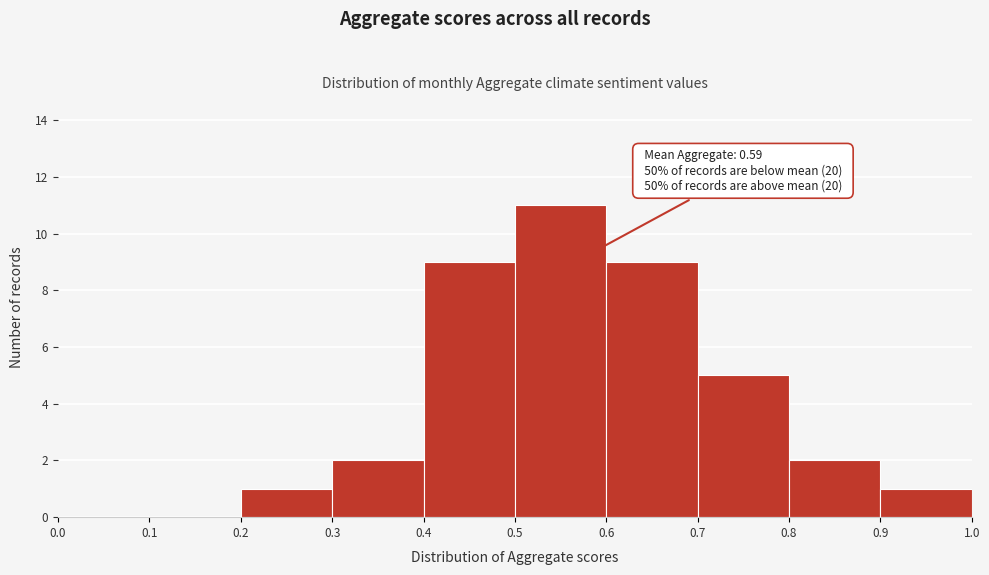

Over which range of the x-axis is the bar tallest?

0.5 to 0.6